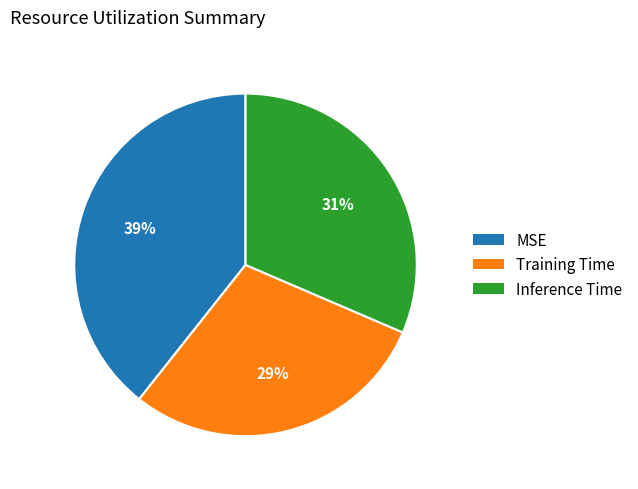

How many slices are in this pie chart?

3